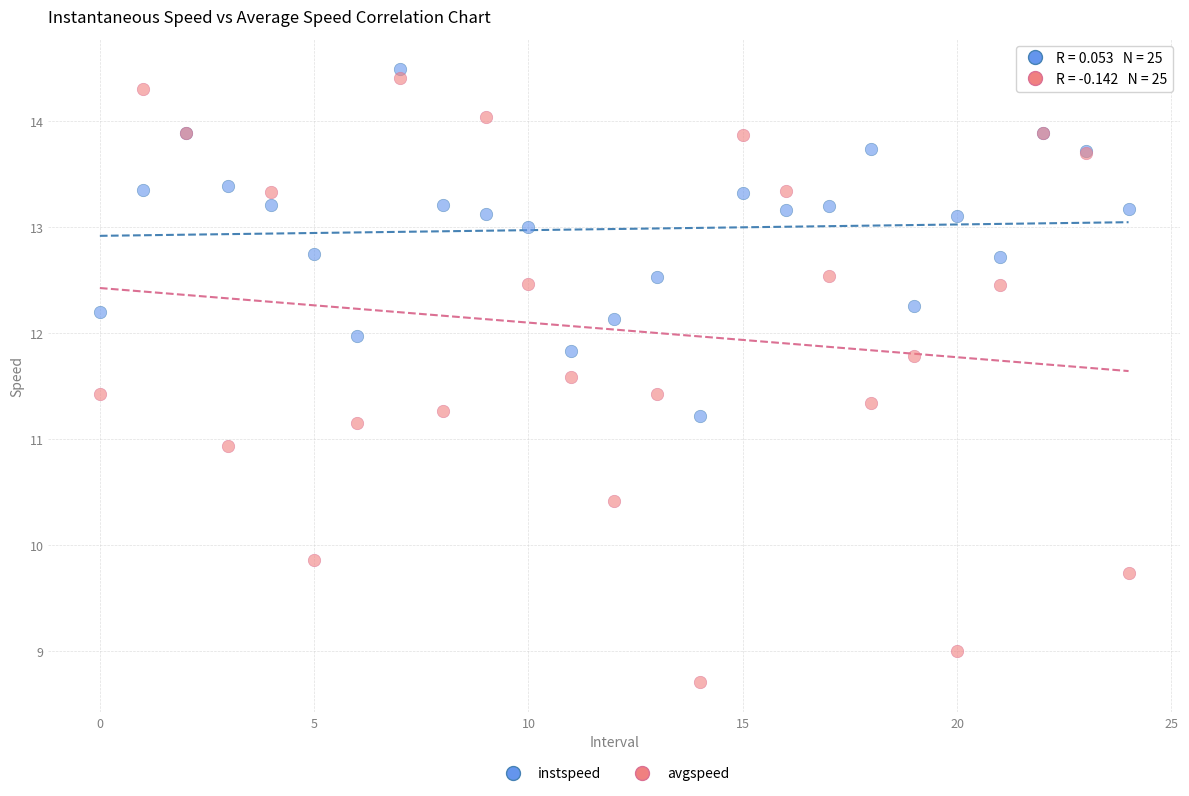

Which series has the widest spread of Y values?

avgspeed